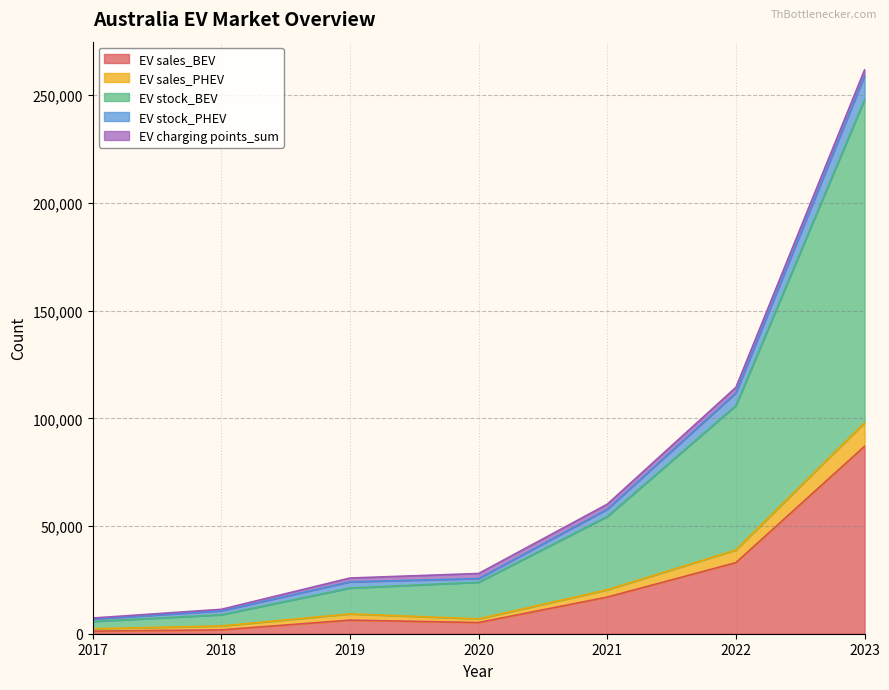

Does the chart display data point markers on the line(s)?

No